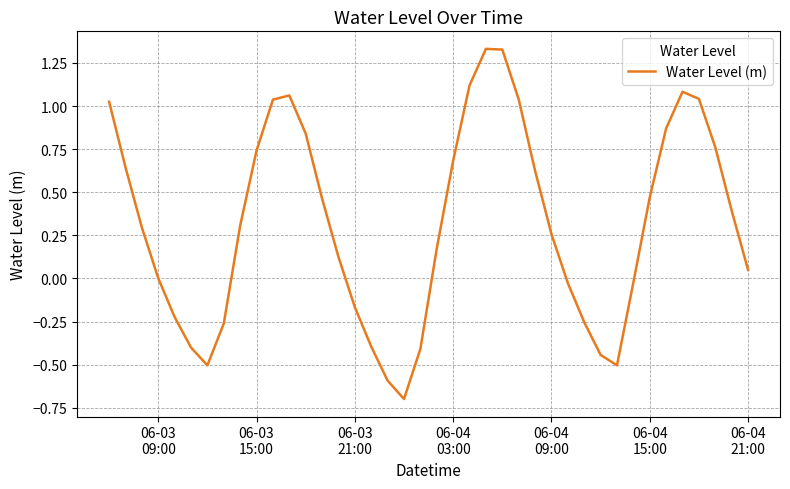

What is the difference between the maximum and minimum values?

2.0